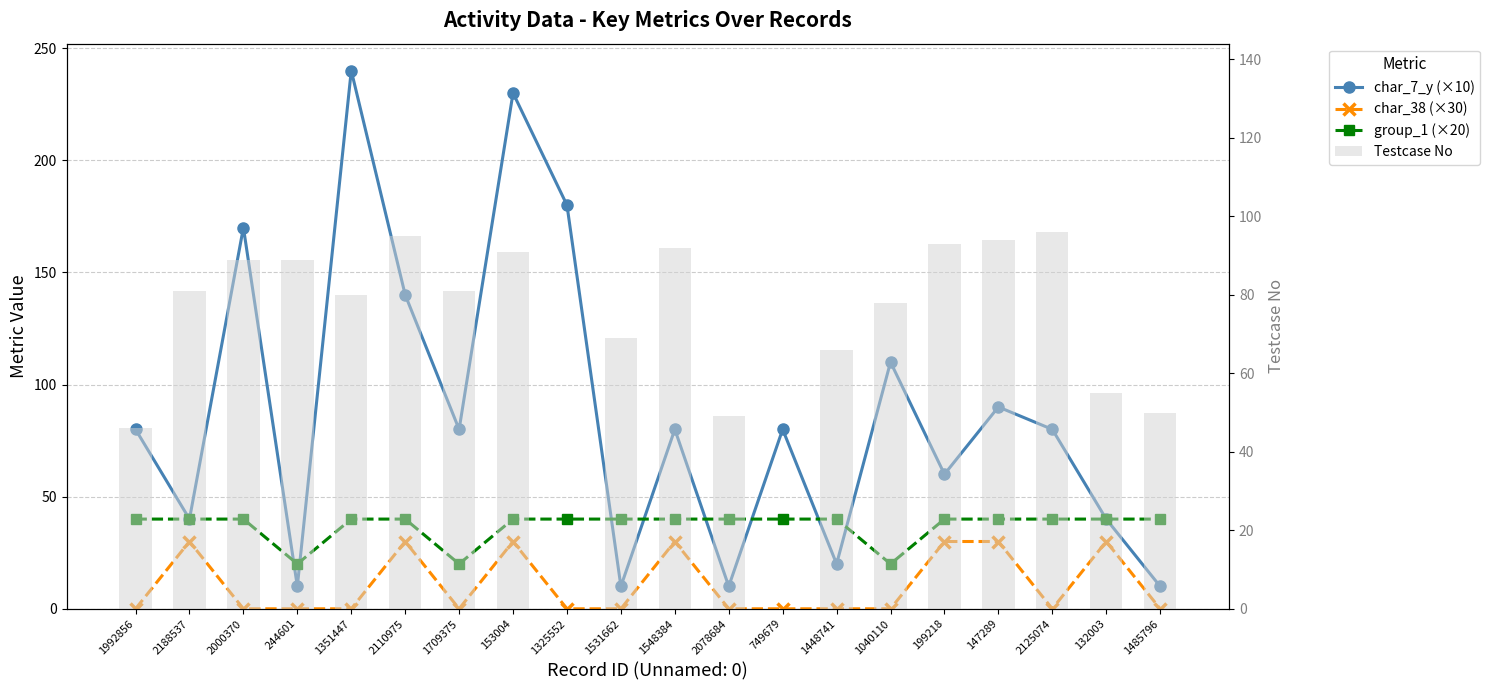

List the series in order of their overall mean, highest first.

char_7_y (×10), Testcase No, group_1 (×20), char_38 (×30)